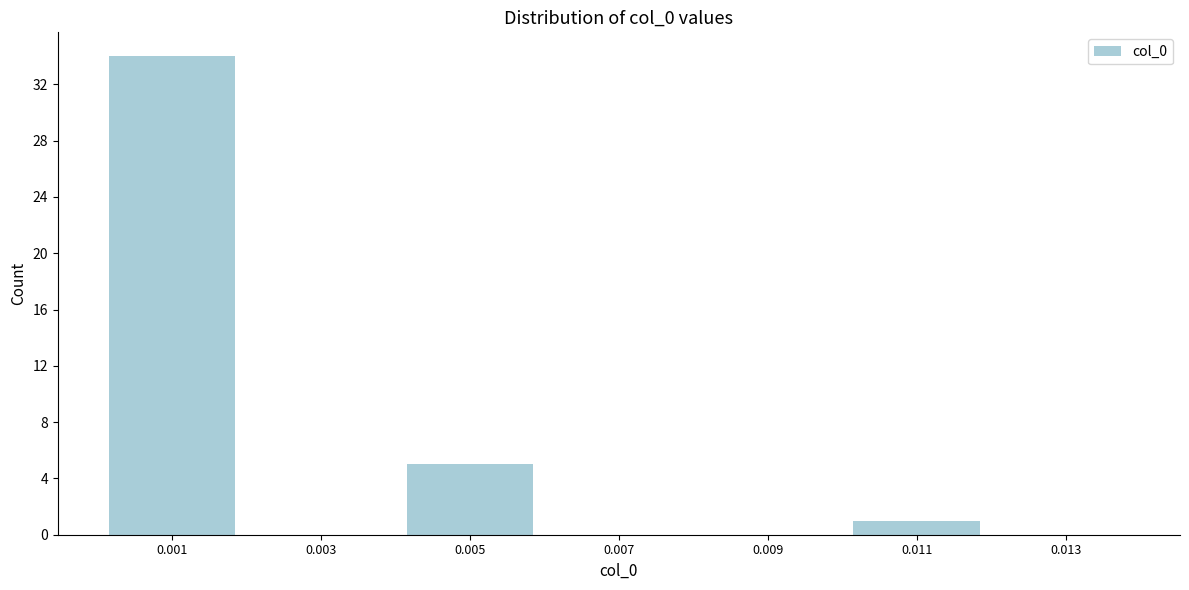

Reading right to left, transcribe all the data shown in this chart.

0.013=0	0.011=1	0.009=0	0.007=0	0.005=5	0.003=0	0.001=34